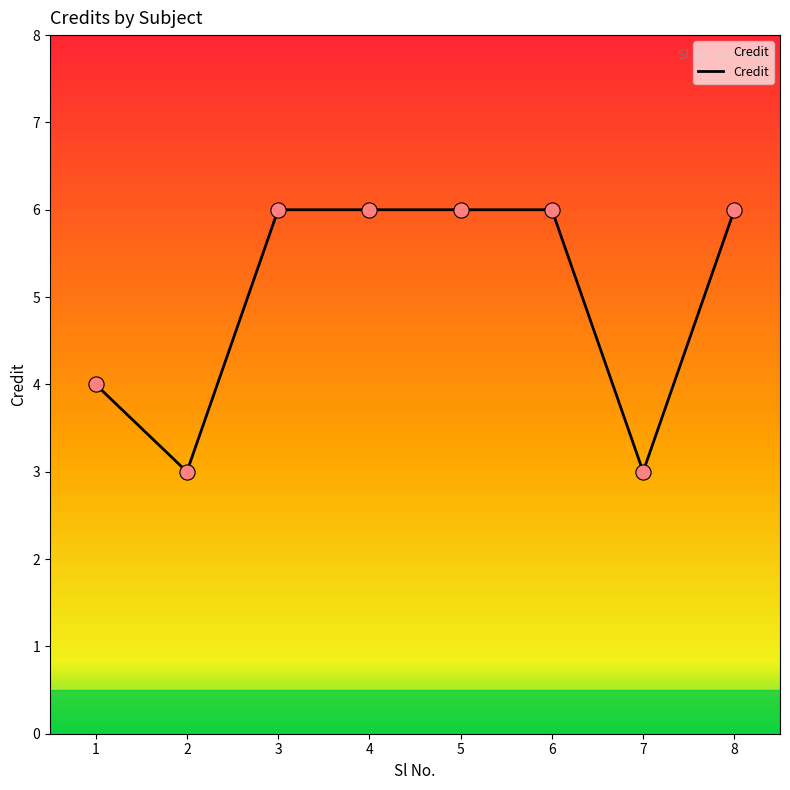

Approximately how many times larger is the value at 2 compared to 4?

0.5